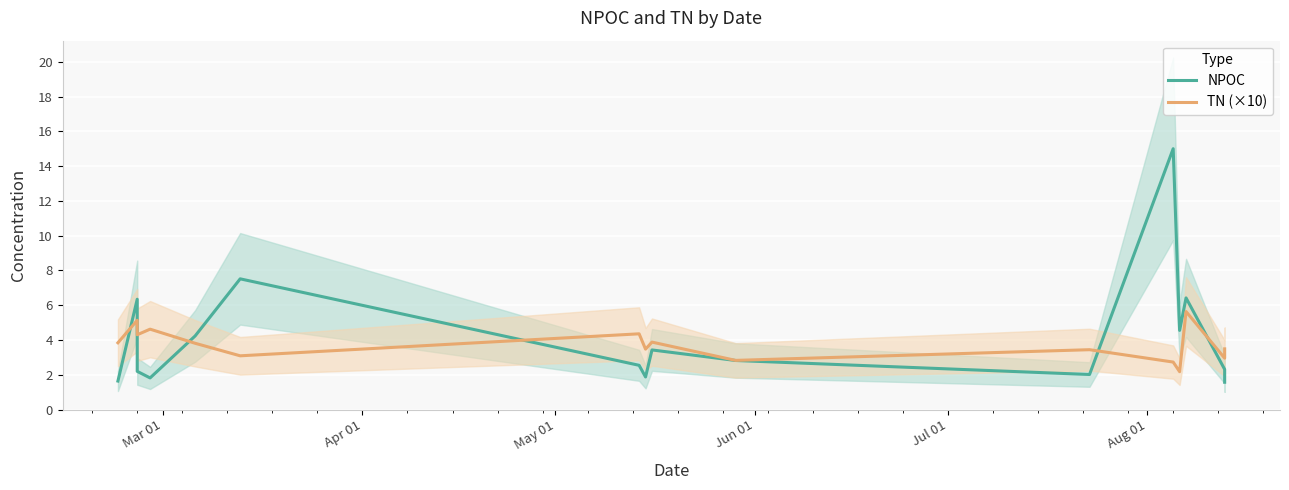

What is the difference between the second highest and minimum values in the TN (×10) series?

3.0